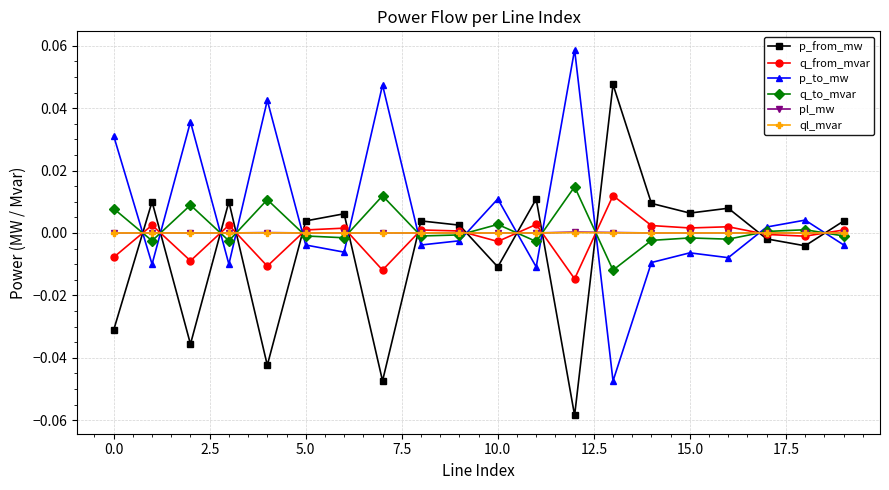

After their last crossing, which series has the higher values: p_from_mw or ql_mvar?

p_from_mw